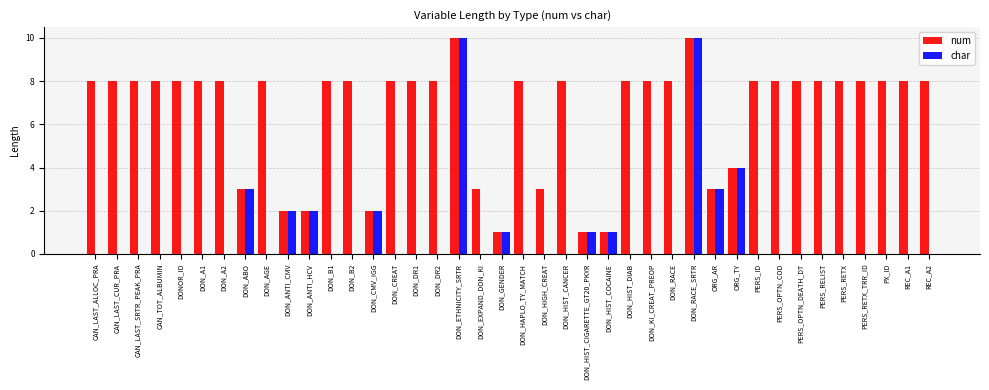

What is the sum of all char values?

39